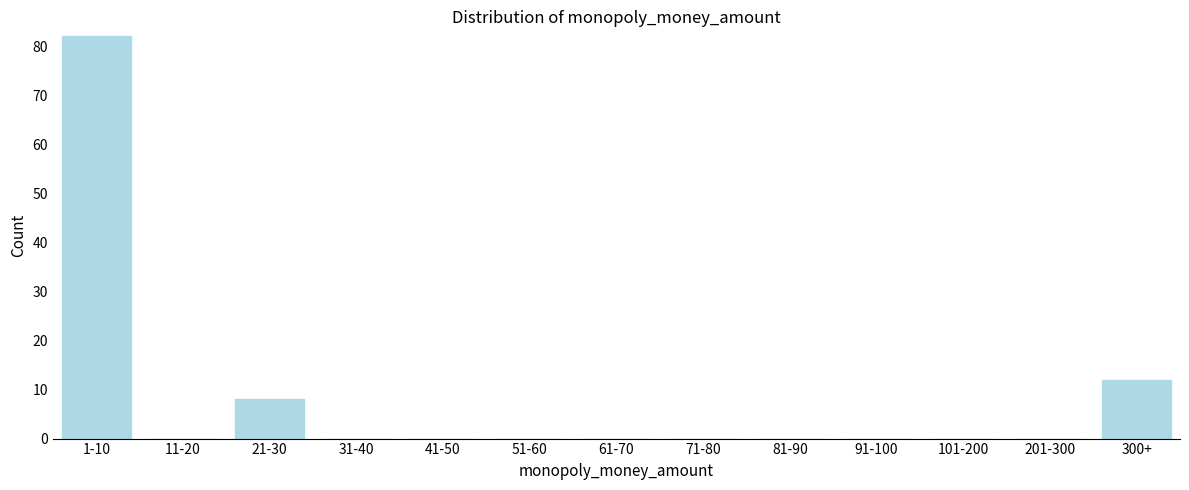

Reading left to right, list all the values displayed in this chart.

1-10=82	11-20=0	21-30=8	31-40=0	41-50=0	51-60=0	61-70=0	71-80=0	81-90=0	91-100=0	101-200=0	201-300=0	300+=12